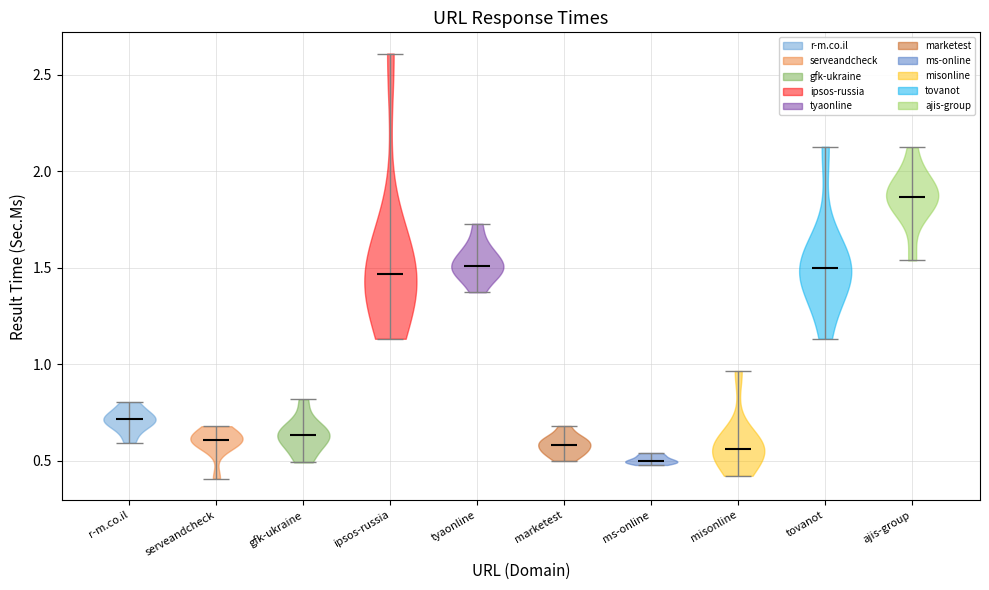

Reading left to right, read every violin against the y-axis: where its median line is, and the lowest and highest points it reaches. The values are not printed on the chart, so give them approximately, as read against the axis.

r-m.co.il: median line 0.70, lowest point 0.60, highest point 0.80
serveandcheck: median line 0.60, lowest point 0.40, highest point 0.70
gfk-ukraine: median line 0.65, lowest point 0.50, highest point 0.80
ipsos-russia: median line 1.45, lowest point 1.15, highest point 2.60
tyaonline: median line 1.50, lowest point 1.35, highest point 1.75
marketest: median line 0.60, lowest point 0.50, highest point 0.70
ms-online: median line 0.50, lowest point 0.50, highest point 0.55
misonline: median line 0.55, lowest point 0.40, highest point 0.95
tovanot: median line 1.50, lowest point 1.15, highest point 2.15
ajis-group: median line 1.85, lowest point 1.55, highest point 2.15